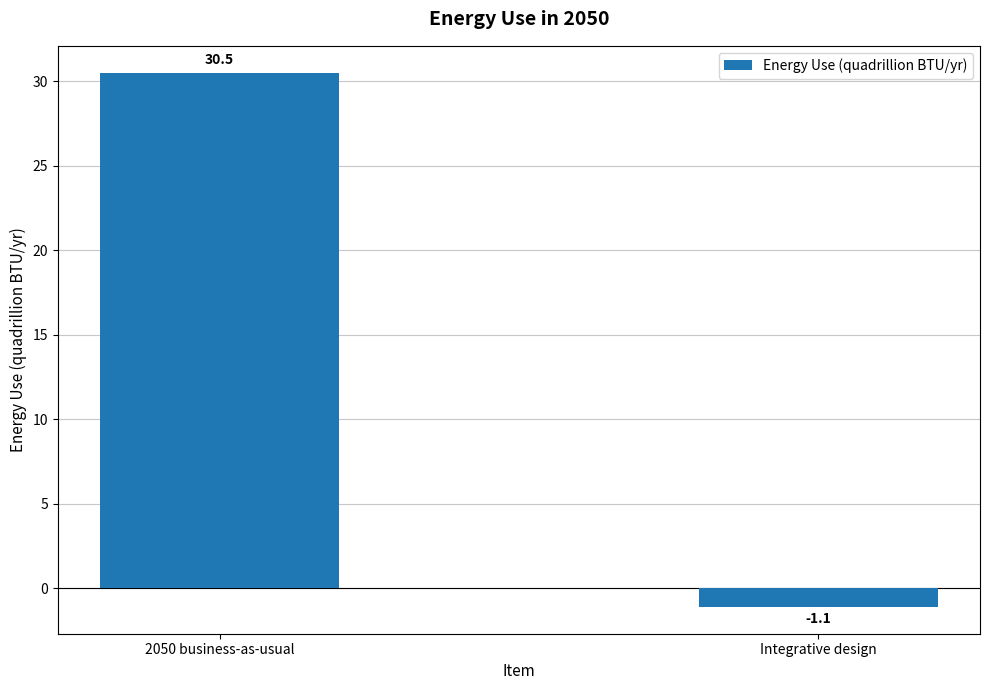

Reading right to left, list all the values displayed in this chart.

Integrative design=-1.1	2050 business-as-usual=30.5